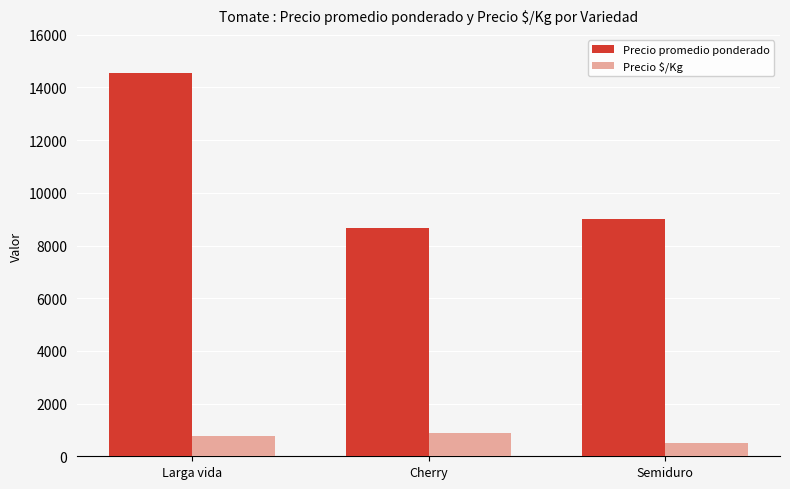

Count the number of categories in the chart.

3